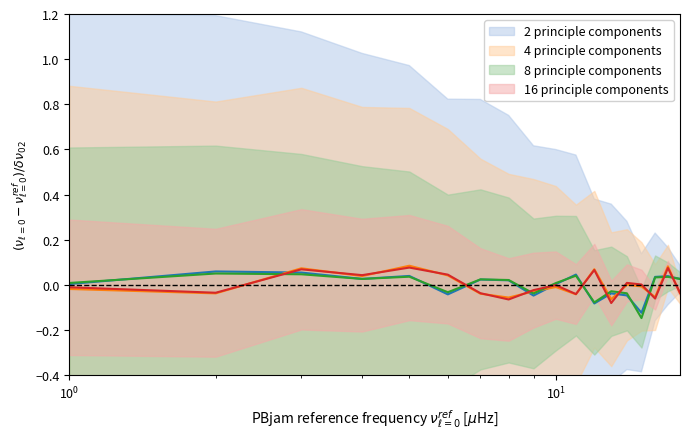

Reading left to right, transcribe all the data shown in this chart.

2 principle components: 0.0	0.1	0.1	0.0	0.0	-0.0	0.0	0.0	-0.0	0.0	0.0	-0.1	-0.0	-0.0	-0.1	0.0	0.0	0.0
4 principle components: -0.0	-0.0	0.1	0.0	0.1	0.0	-0.0	-0.1	-0.0	-0.0	-0.0	0.1	-0.1	0.0	-0.0	-0.1	0.1	-0.0
8 principle components: 0.0	0.1	0.0	0.0	0.0	-0.0	0.0	0.0	-0.0	0.0	0.0	-0.1	-0.0	-0.0	-0.1	0.0	0.0	0.0
16 principle components: -0.0	-0.0	0.1	0.0	0.1	0.0	-0.0	-0.1	-0.0	-0.0	-0.0	0.1	-0.1	0.0	0.0	-0.1	0.1	-0.0